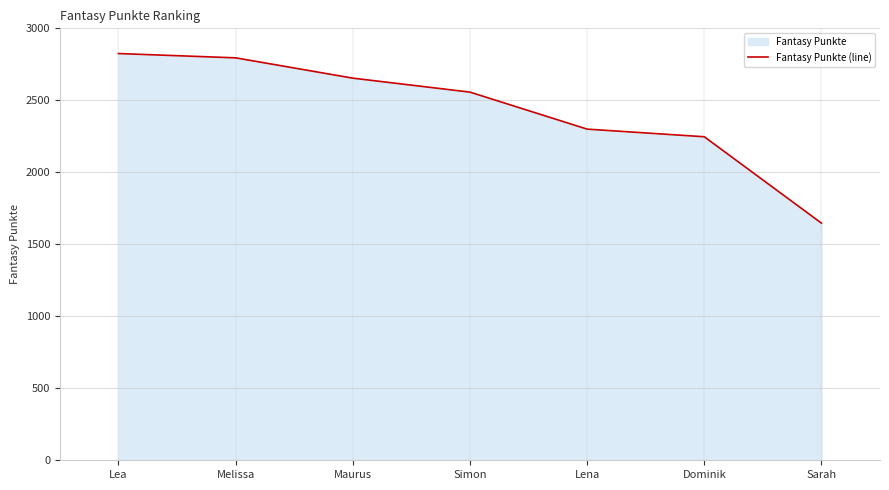

Does the chart display data point markers on the line(s)?

No